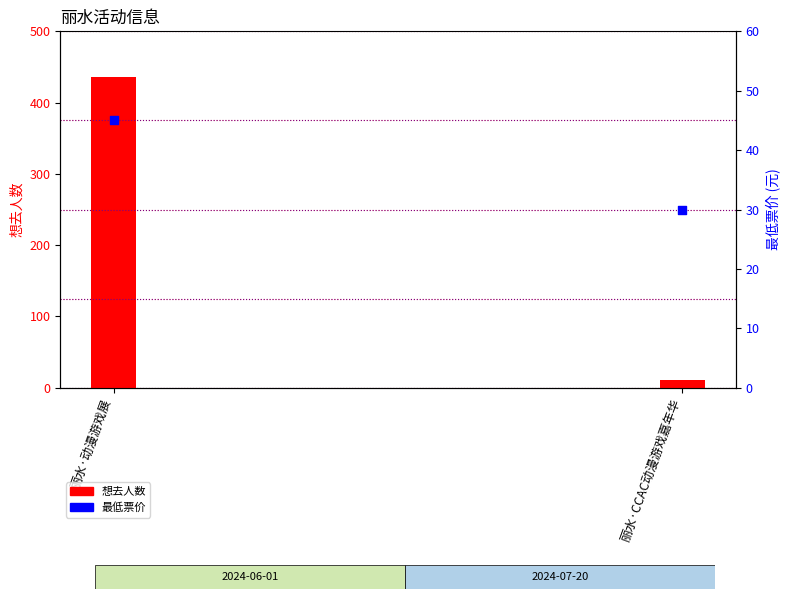

Which series has the largest total across all categories?

想去人数